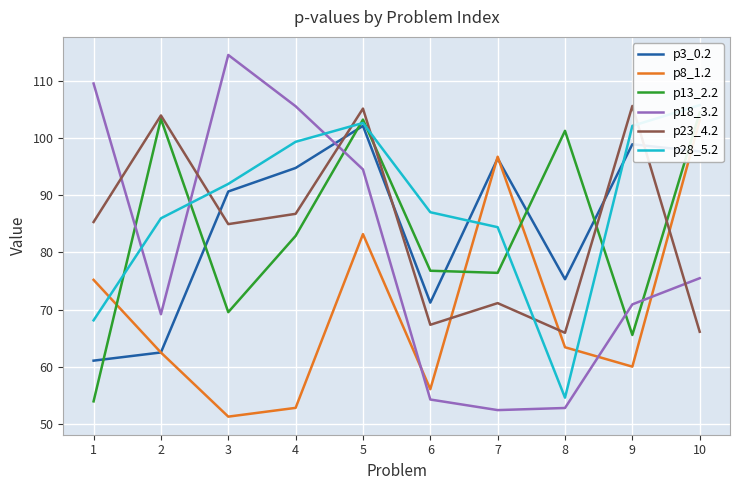

True or false: p28_5.2 and p23_4.2 intersect in this chart.

True